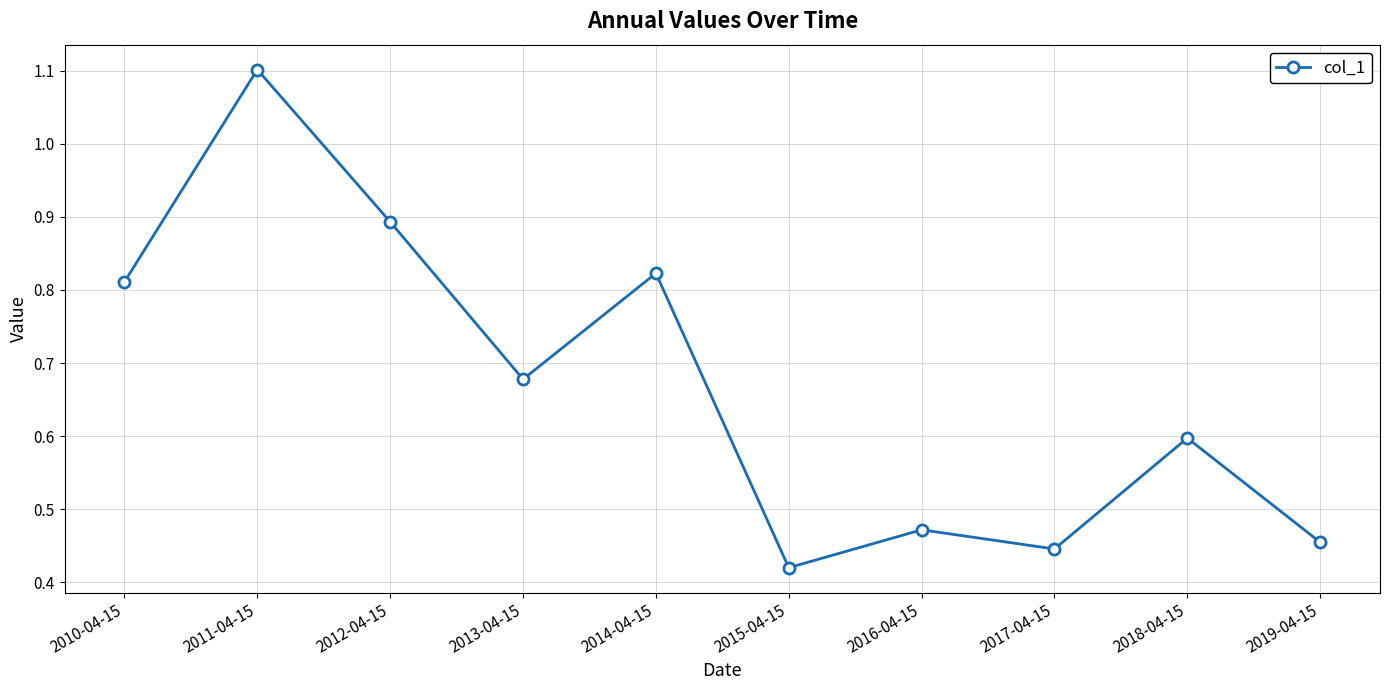

How many interior local valleys (lower than both neighbors) does the data have?

3